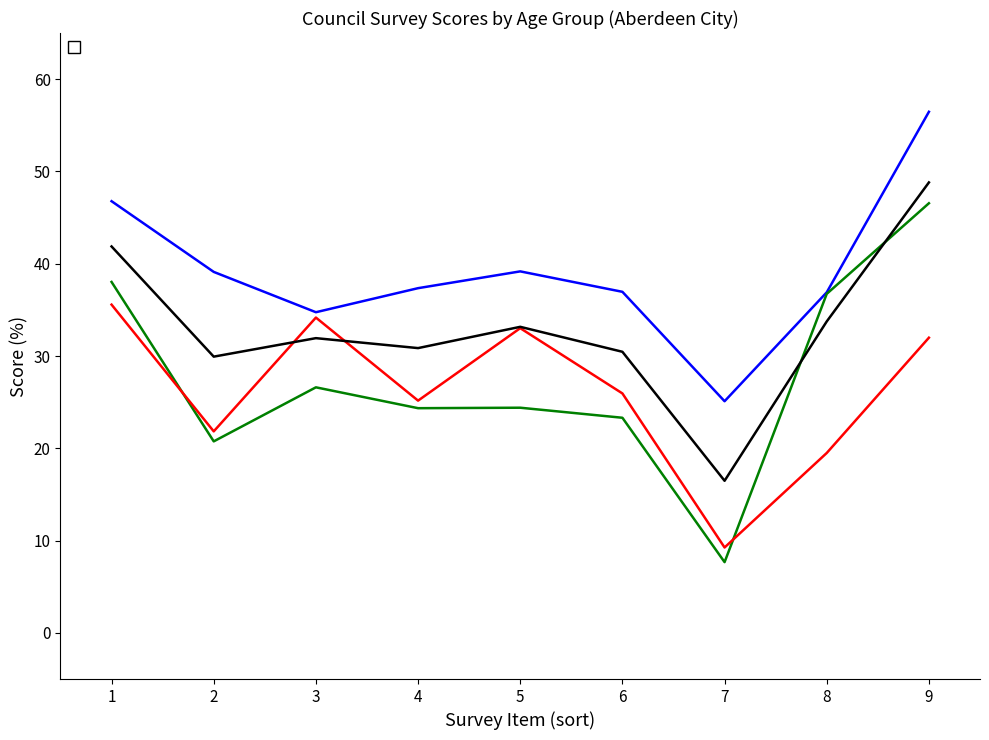

How many values in the _All series exceed 31?

5